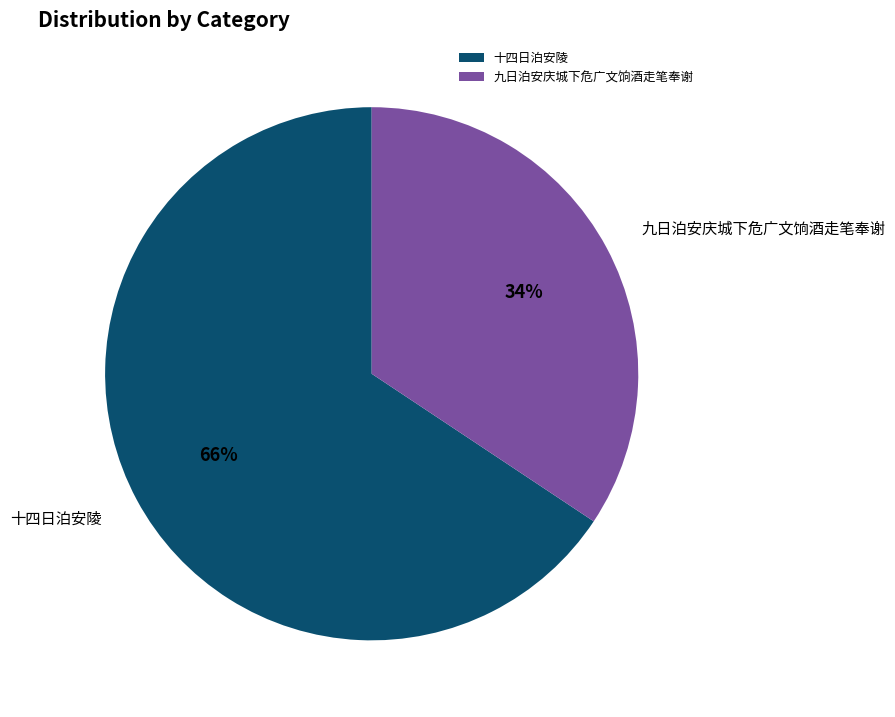

To the nearest percent, what is the combined percentage of 十四日泊安陵 and 九日泊安庆城下危广文饷酒走笔奉谢?

100%